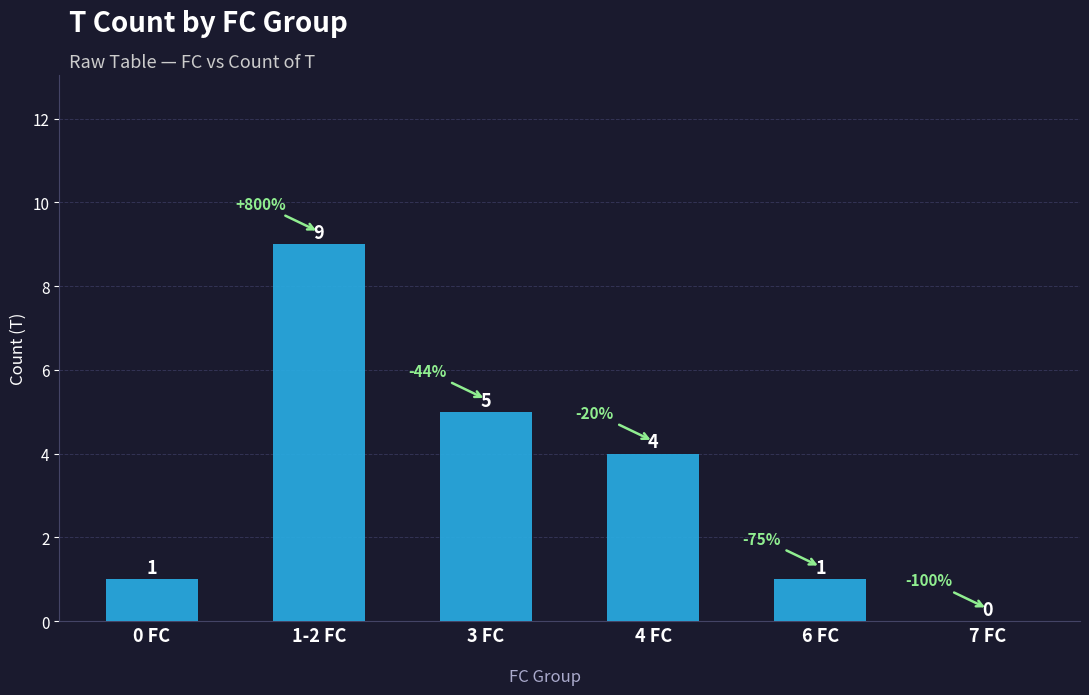

The value at 6 FC is 1. True or false?

True